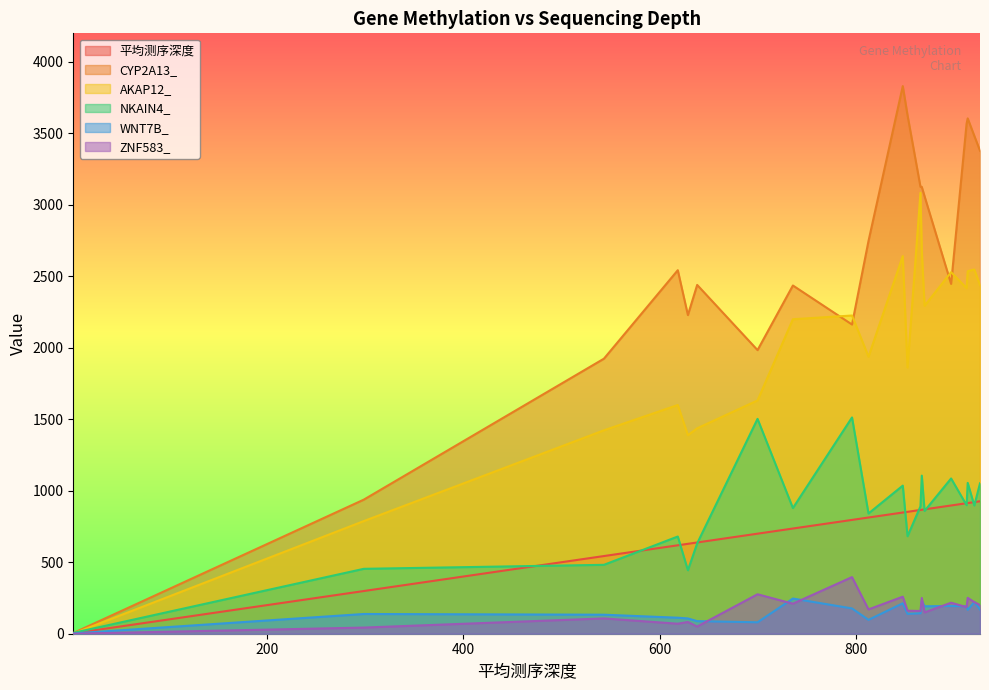

What is the greatest value displayed?

3831.0